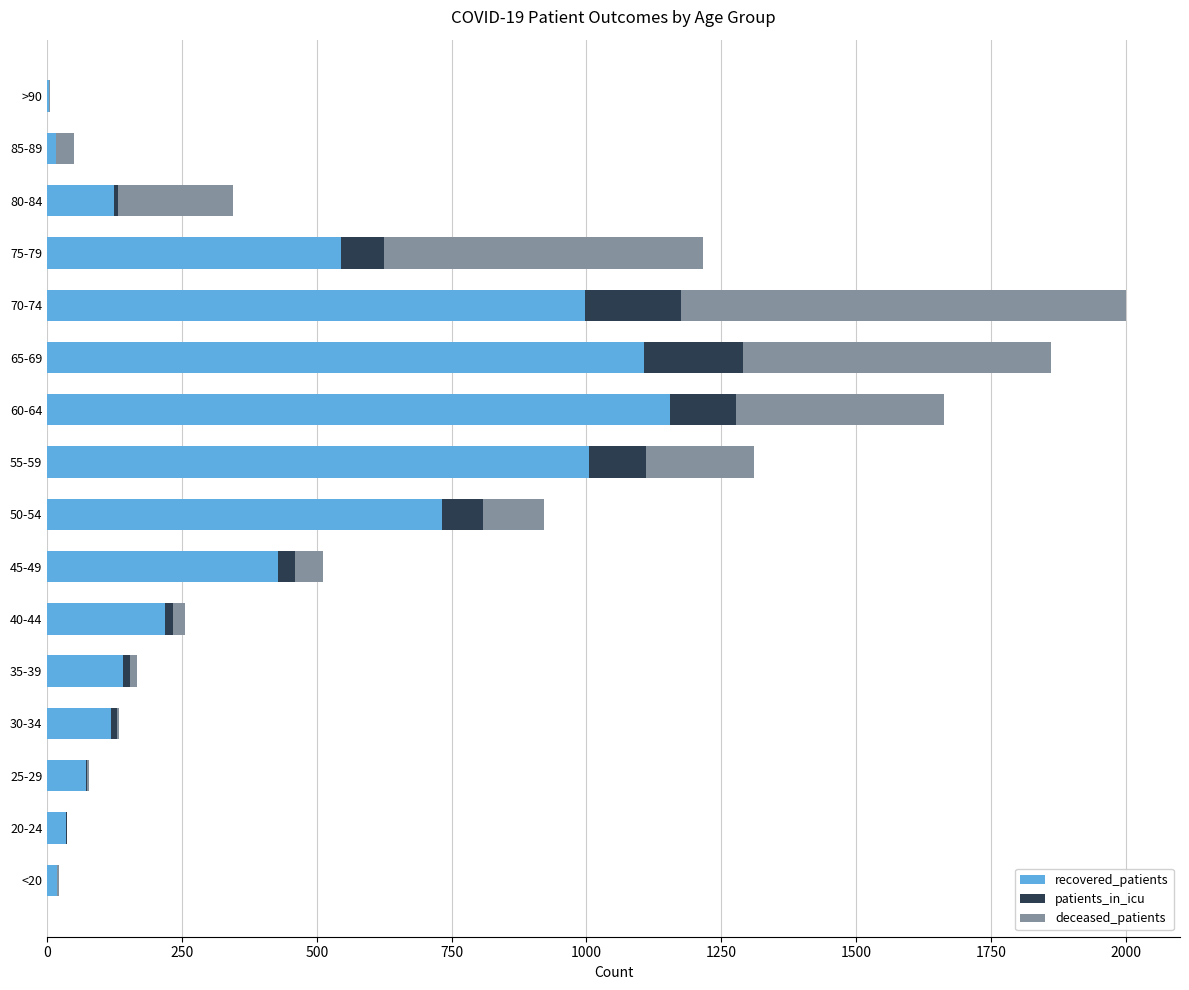

The recovered_patients series shows 124 at 80-84. True or false?

True